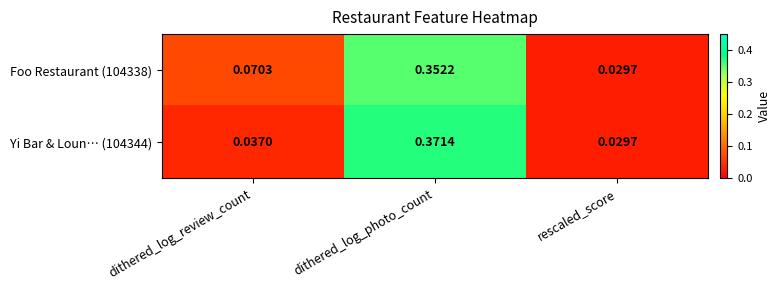

Rank the series at dithered_log_review_count from highest to lowest value.

Foo Restaurant (104338), Yi Bar & Loun… (104344)